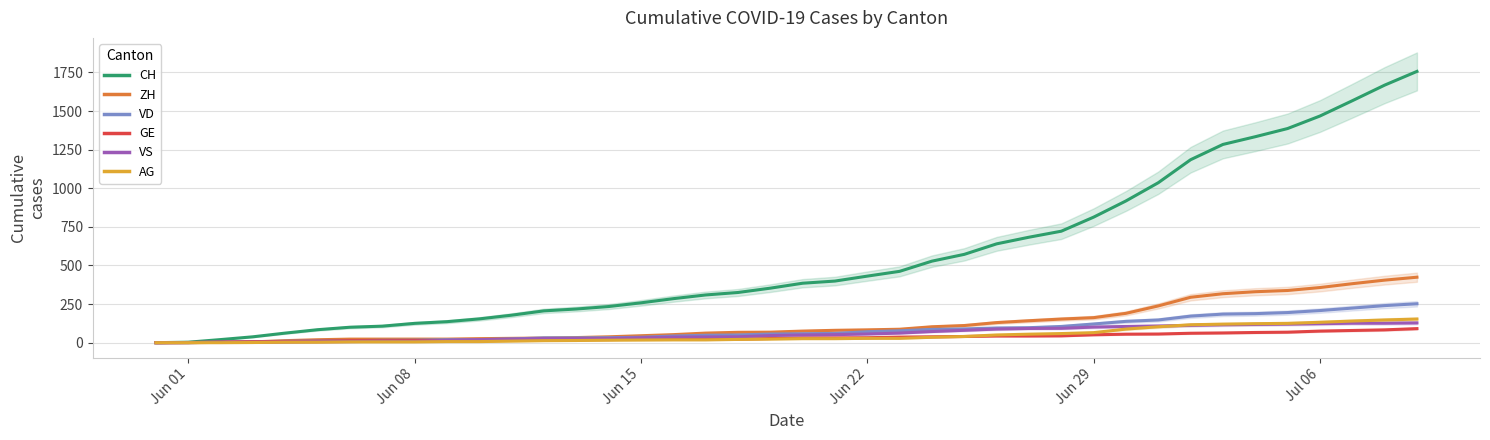

How many distinct data groups are displayed?

6